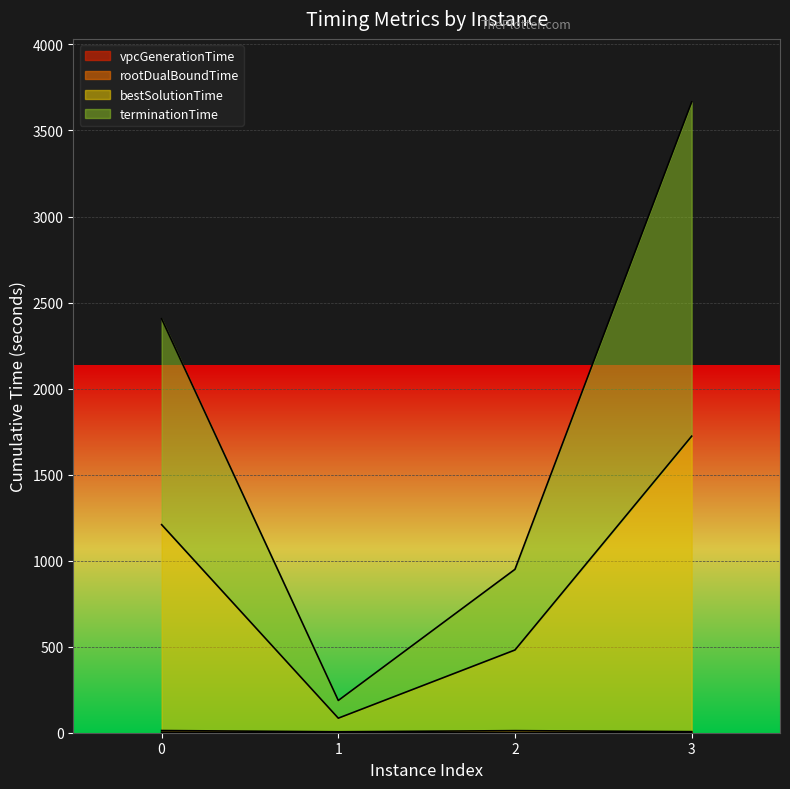

What is the lowest value of the bestSolutionTime series?

84.6